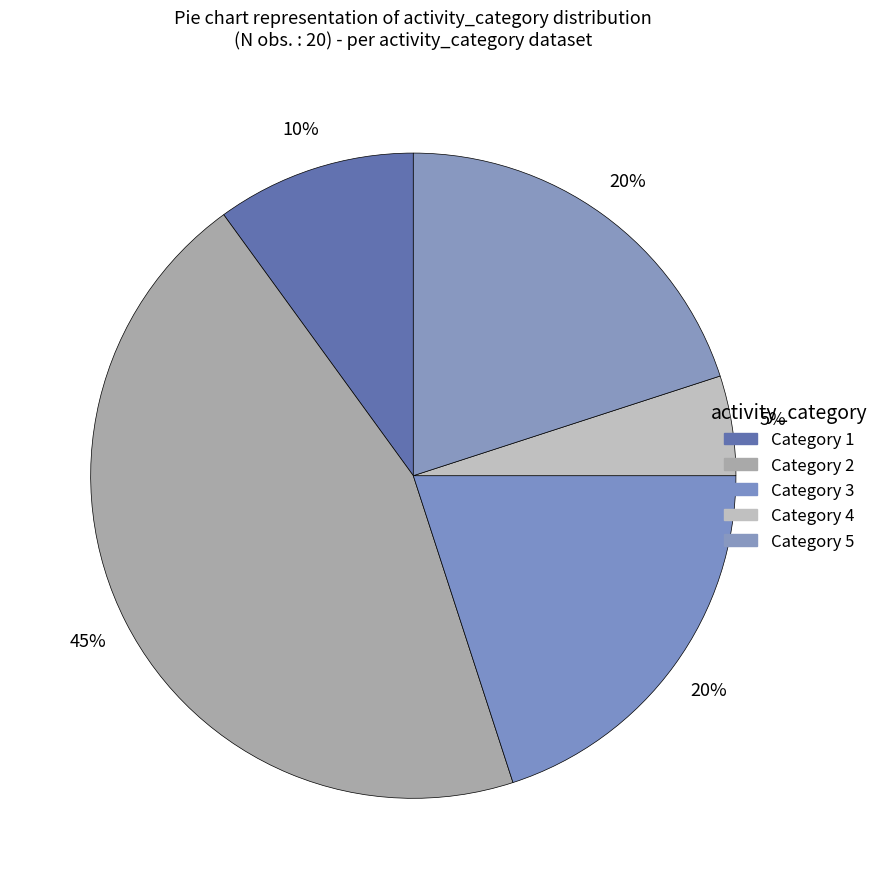

How many segments does this pie chart have?

5